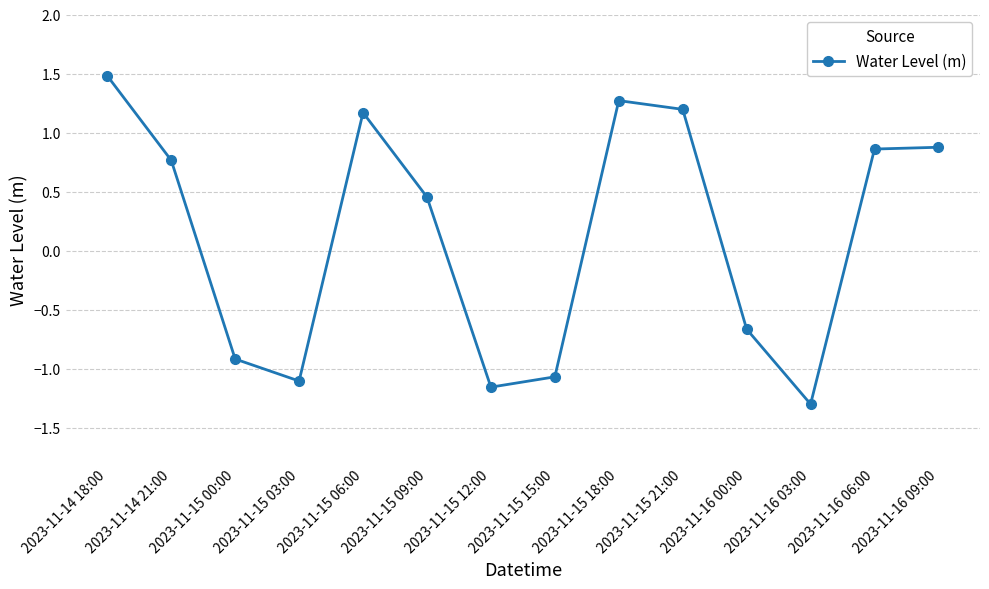

Where is the data nearest to the value 0?

2023-11-15 09:00